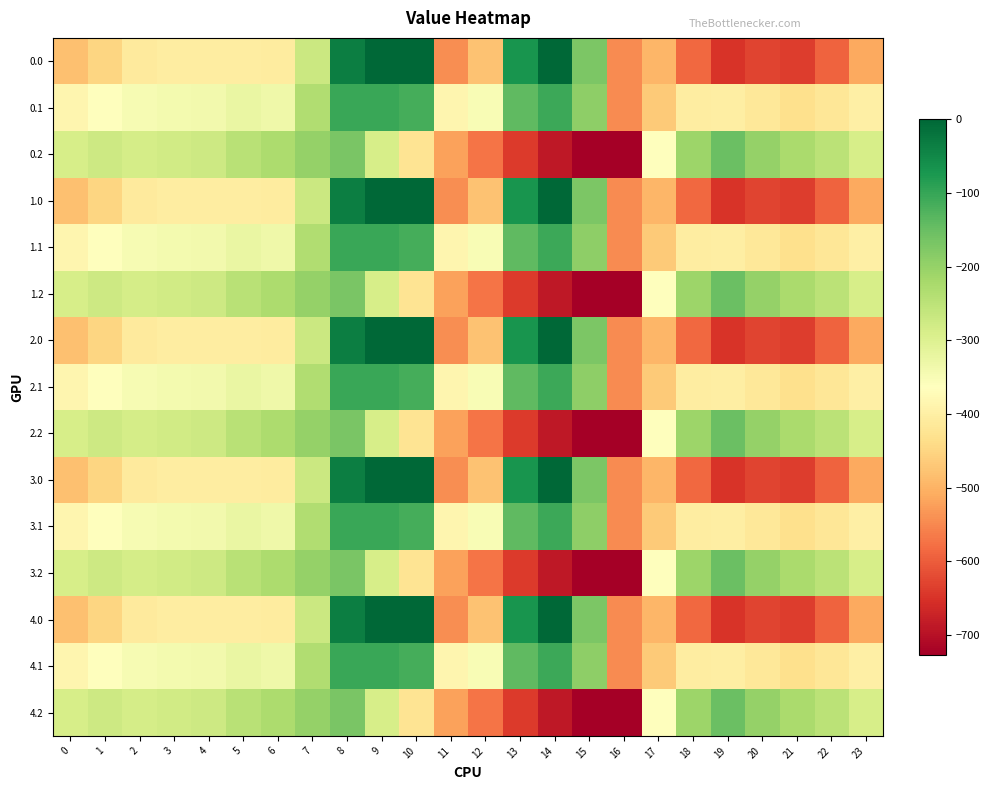

Reading left to right, what are all the values shown in this chart?

0.0: 0=-482.0	1=-449.5	2=-410.3	3=-404.4	4=-404.9	5=-403.8	6=-408.0	7=-270.7	8=-35.0	9=0.0	10=0.0	11=-544.3	12=-477.2	13=-70.2	14=-0.3	15=-172.8	16=-545.4	17=-494.8	18=-586.7	19=-649.2	20=-629.9	21=-638.4	22=-592.3	23=-511.3
0.1: 0=-384.6	1=-361.1	2=-347.9	3=-342.7	4=-339.6	5=-325.7	6=-332.2	7=-234.9	8=-102.3	9=-104.8	10=-114.0	11=-384.7	12=-350.8	13=-141.2	14=-105.5	15=-190.4	16=-547.3	17=-466.6	18=-405.4	19=-400.2	20=-414.5	21=-432.4	22=-419.9	23=-399.4
0.2: 0=-287.1	1=-272.7	2=-285.5	3=-281.0	4=-274.4	5=-245.0	6=-228.8	7=-199.0	8=-169.5	9=-288.5	10=-423.5	11=-520.6	12=-571.2	13=-640.4	14=-687.4	15=-725.8	16=-726.6	17=-362.4	18=-210.0	19=-151.0	20=-199.2	21=-226.4	22=-247.4	23=-287.5
1.0: 0=-482.0	1=-449.5	2=-410.3	3=-404.4	4=-404.9	5=-403.8	6=-408.0	7=-270.7	8=-35.0	9=0.0	10=0.0	11=-544.3	12=-477.2	13=-70.2	14=-0.3	15=-172.8	16=-545.4	17=-494.8	18=-586.7	19=-649.2	20=-629.9	21=-638.4	22=-592.3	23=-511.3
1.1: 0=-384.6	1=-361.1	2=-347.9	3=-342.7	4=-339.6	5=-325.7	6=-332.2	7=-234.9	8=-102.3	9=-104.8	10=-114.0	11=-384.7	12=-350.8	13=-141.2	14=-105.5	15=-190.4	16=-547.3	17=-466.6	18=-405.4	19=-400.2	20=-414.5	21=-432.4	22=-419.9	23=-399.4
1.2: 0=-287.1	1=-272.7	2=-285.5	3=-281.0	4=-274.4	5=-245.0	6=-228.8	7=-199.0	8=-169.5	9=-288.5	10=-423.5	11=-520.6	12=-571.2	13=-640.4	14=-687.4	15=-725.8	16=-726.6	17=-362.4	18=-210.0	19=-151.0	20=-199.2	21=-226.4	22=-247.4	23=-287.5
2.0: 0=-482.0	1=-449.5	2=-410.3	3=-404.4	4=-404.9	5=-403.8	6=-408.0	7=-270.7	8=-35.0	9=0.0	10=0.0	11=-544.3	12=-477.2	13=-70.2	14=-0.3	15=-172.8	16=-545.4	17=-494.8	18=-586.7	19=-649.2	20=-629.9	21=-638.4	22=-592.3	23=-511.3
2.1: 0=-384.6	1=-361.1	2=-347.9	3=-342.7	4=-339.6	5=-325.7	6=-332.2	7=-234.9	8=-102.3	9=-104.8	10=-114.0	11=-384.7	12=-350.8	13=-141.2	14=-105.5	15=-190.4	16=-547.3	17=-466.6	18=-405.4	19=-400.2	20=-414.5	21=-432.4	22=-419.9	23=-399.4
2.2: 0=-287.1	1=-272.7	2=-285.5	3=-281.0	4=-274.4	5=-245.0	6=-228.8	7=-199.0	8=-169.5	9=-288.5	10=-423.5	11=-520.6	12=-571.2	13=-640.4	14=-687.4	15=-725.8	16=-726.6	17=-362.4	18=-210.0	19=-151.0	20=-199.2	21=-226.4	22=-247.4	23=-287.5
3.0: 0=-482.0	1=-449.5	2=-410.3	3=-404.4	4=-404.9	5=-403.8	6=-408.0	7=-270.7	8=-35.0	9=0.0	10=0.0	11=-544.3	12=-477.2	13=-70.2	14=-0.3	15=-172.8	16=-545.4	17=-494.8	18=-586.7	19=-649.2	20=-629.9	21=-638.4	22=-592.3	23=-511.3
3.1: 0=-384.6	1=-361.1	2=-347.9	3=-342.7	4=-339.6	5=-325.7	6=-332.2	7=-234.9	8=-102.3	9=-104.8	10=-114.0	11=-384.7	12=-350.8	13=-141.2	14=-105.5	15=-190.4	16=-547.3	17=-466.6	18=-405.4	19=-400.2	20=-414.5	21=-432.4	22=-419.9	23=-399.4
3.2: 0=-287.1	1=-272.7	2=-285.5	3=-281.0	4=-274.4	5=-245.0	6=-228.8	7=-199.0	8=-169.5	9=-288.5	10=-423.5	11=-520.6	12=-571.2	13=-640.4	14=-687.4	15=-725.8	16=-726.6	17=-362.4	18=-210.0	19=-151.0	20=-199.2	21=-226.4	22=-247.4	23=-287.5
4.0: 0=-482.0	1=-449.5	2=-410.3	3=-404.4	4=-404.9	5=-403.8	6=-408.0	7=-270.7	8=-35.0	9=0.0	10=0.0	11=-544.3	12=-477.2	13=-70.2	14=-0.3	15=-172.8	16=-545.4	17=-494.8	18=-586.7	19=-649.2	20=-629.9	21=-638.4	22=-592.3	23=-511.3
4.1: 0=-384.6	1=-361.1	2=-347.9	3=-342.7	4=-339.6	5=-325.7	6=-332.2	7=-234.9	8=-102.3	9=-104.8	10=-114.0	11=-384.7	12=-350.8	13=-141.2	14=-105.5	15=-190.4	16=-547.3	17=-466.6	18=-405.4	19=-400.2	20=-414.5	21=-432.4	22=-419.9	23=-399.4
4.2: 0=-287.1	1=-272.7	2=-285.5	3=-281.0	4=-274.4	5=-245.0	6=-228.8	7=-199.0	8=-169.5	9=-288.5	10=-423.5	11=-520.6	12=-571.2	13=-640.4	14=-687.4	15=-725.8	16=-726.6	17=-362.4	18=-210.0	19=-151.0	20=-199.2	21=-226.4	22=-247.4	23=-287.5